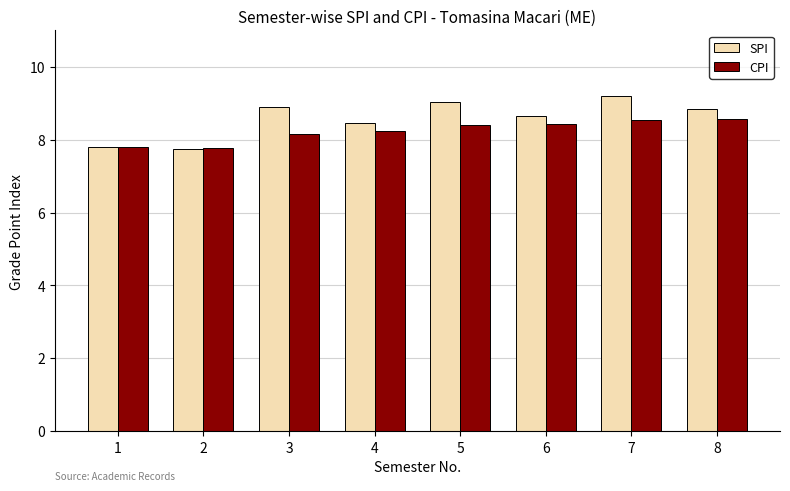

Does the chart contain any negative values?

No